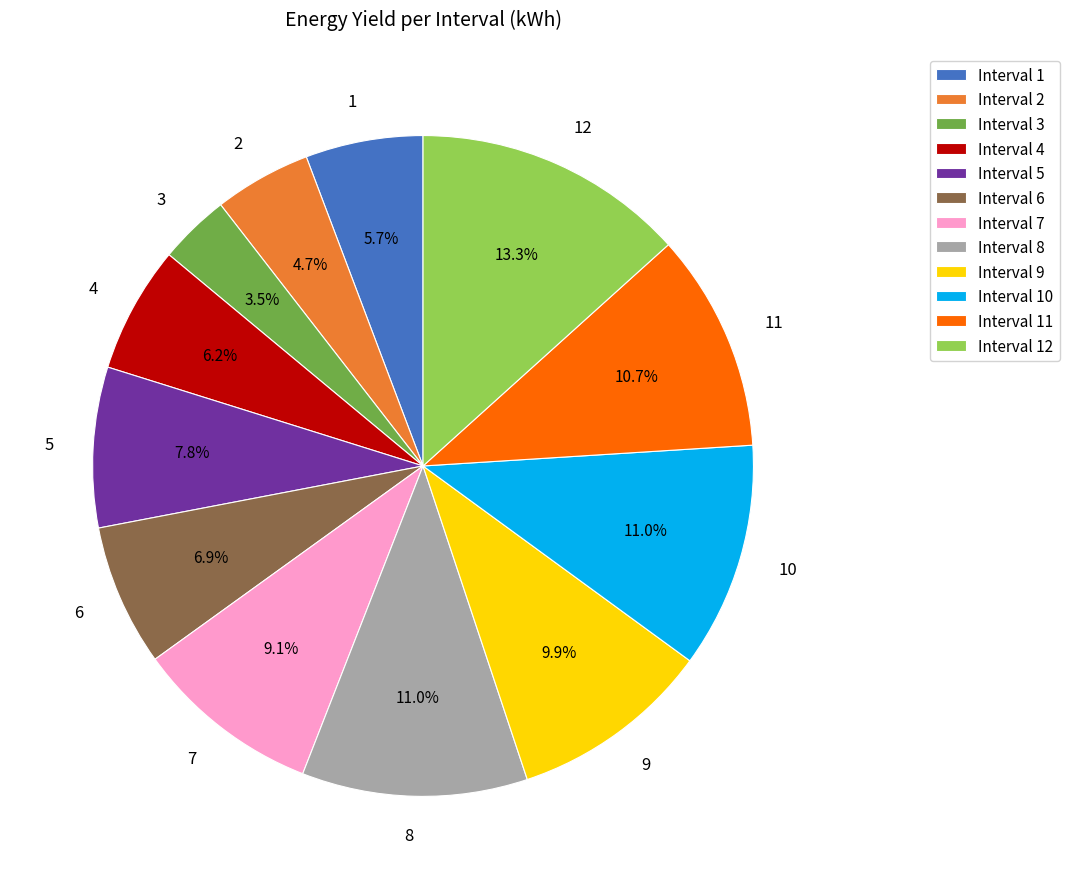

What percentage do 11 and 4 together represent?

16.9%